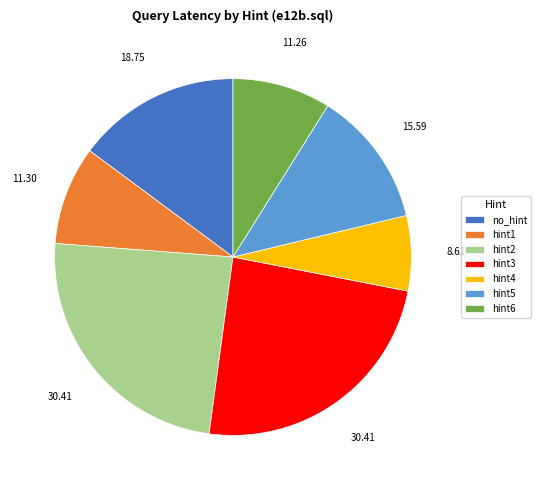

Is hint6 the majority of the pie?

No